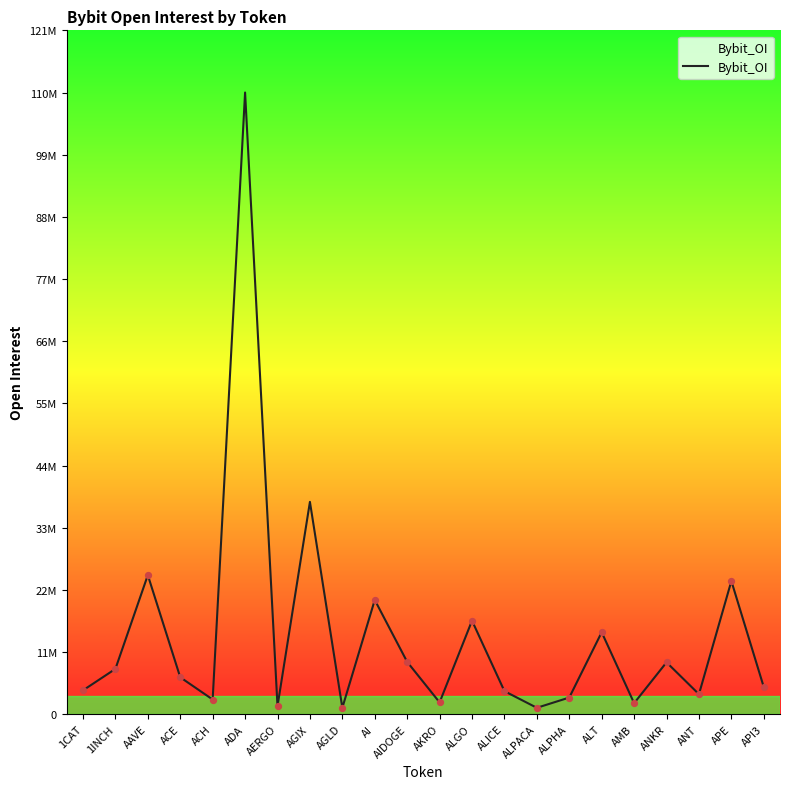

Between ADA and ACE, which is larger?

ADA